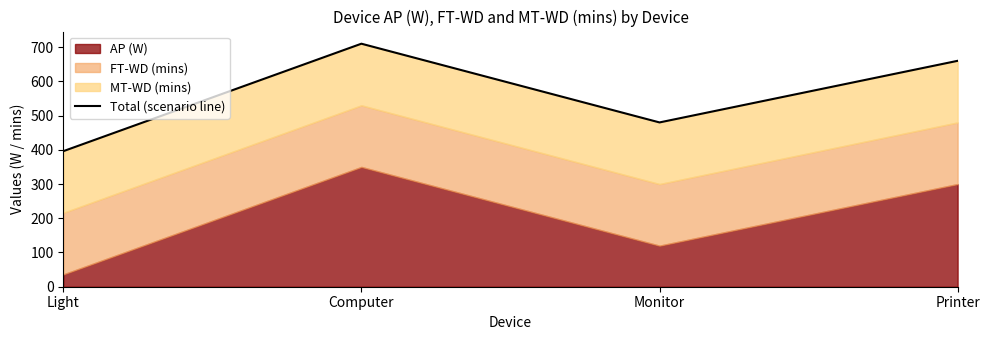

What is the sum of all values?

2246